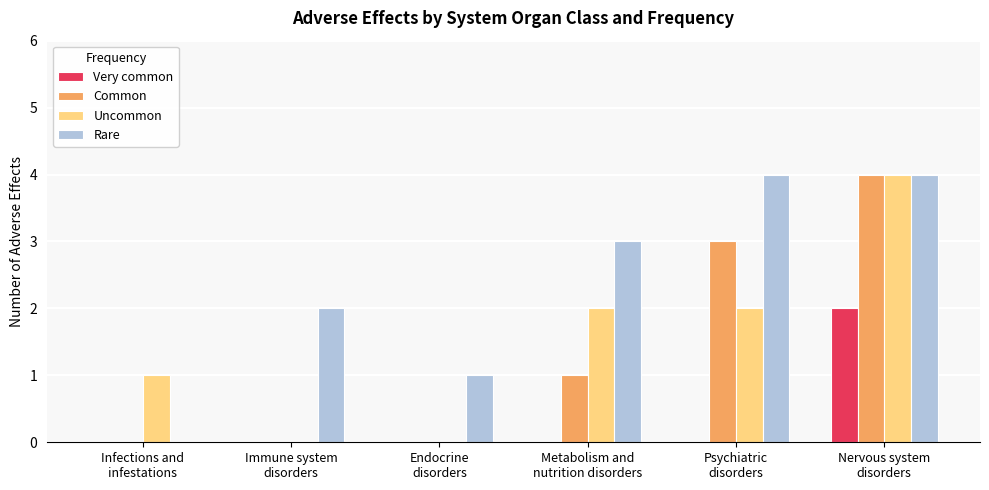

What is the sum of all Uncommon values?

9